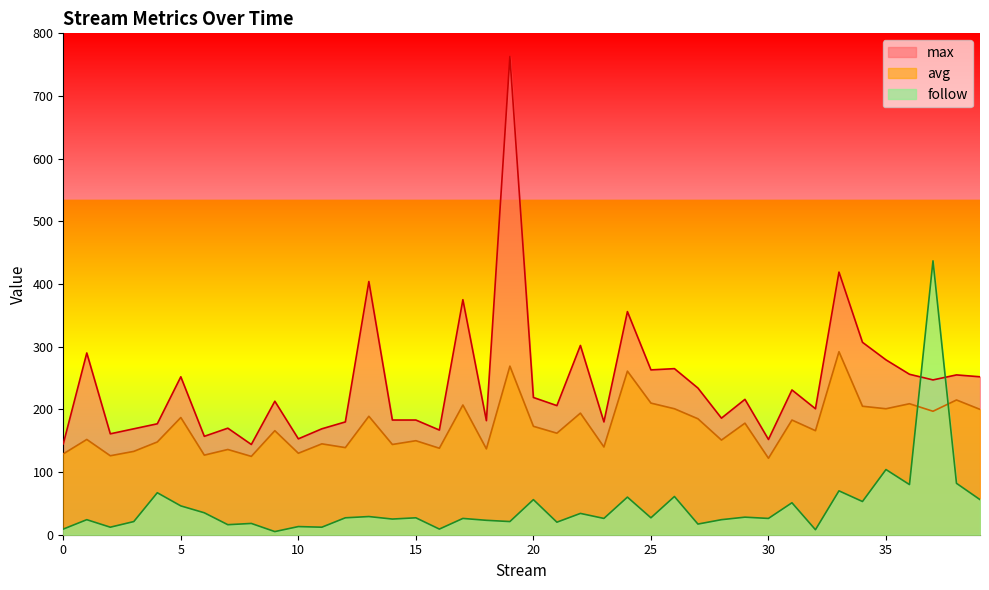

How many lines are shown in the chart?

3